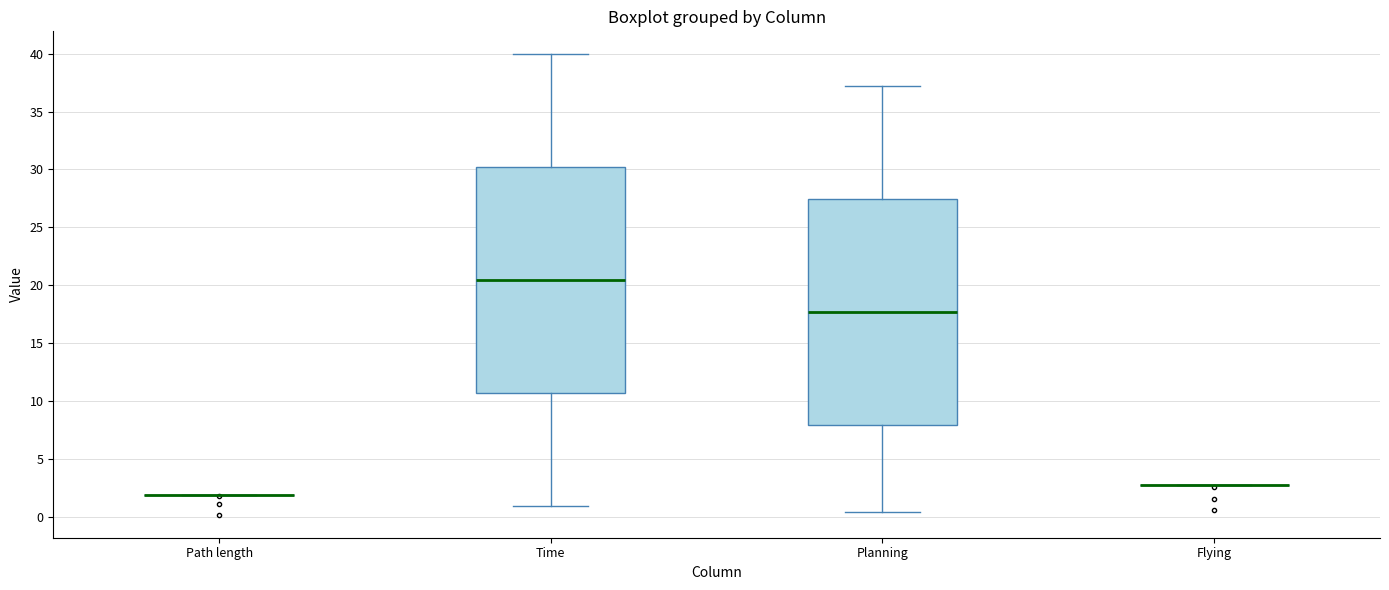

Reading left to right, read every box against the y-axis: the position of its median line, the range the box covers, and the ends of its whiskers. The values are not printed on the chart, so give them approximately, as read against the axis.

Path length: box collapsed to a line at 2.0, whiskers 2.0 to 2.0
Time: median 20.5, box 10.5 to 30.0, whiskers 1.0 to 40.0
Planning: median 17.5, box 8.0 to 27.5, whiskers 0.5 to 37.0
Flying: box collapsed to a line at 2.5, whiskers 2.5 to 2.5